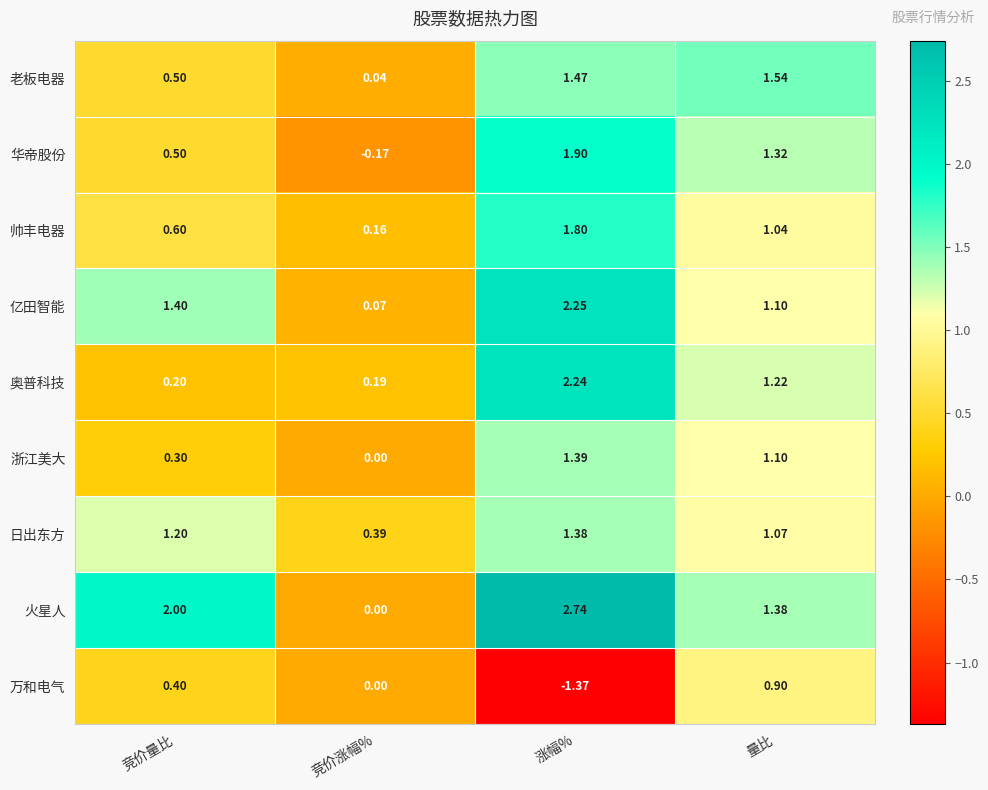

Rank the series by their maximum value, from highest to lowest.

火星人, 亿田智能, 奥普科技, 华帝股份, 帅丰电器, 老板电器, 浙江美大, 日出东方, 万和电气